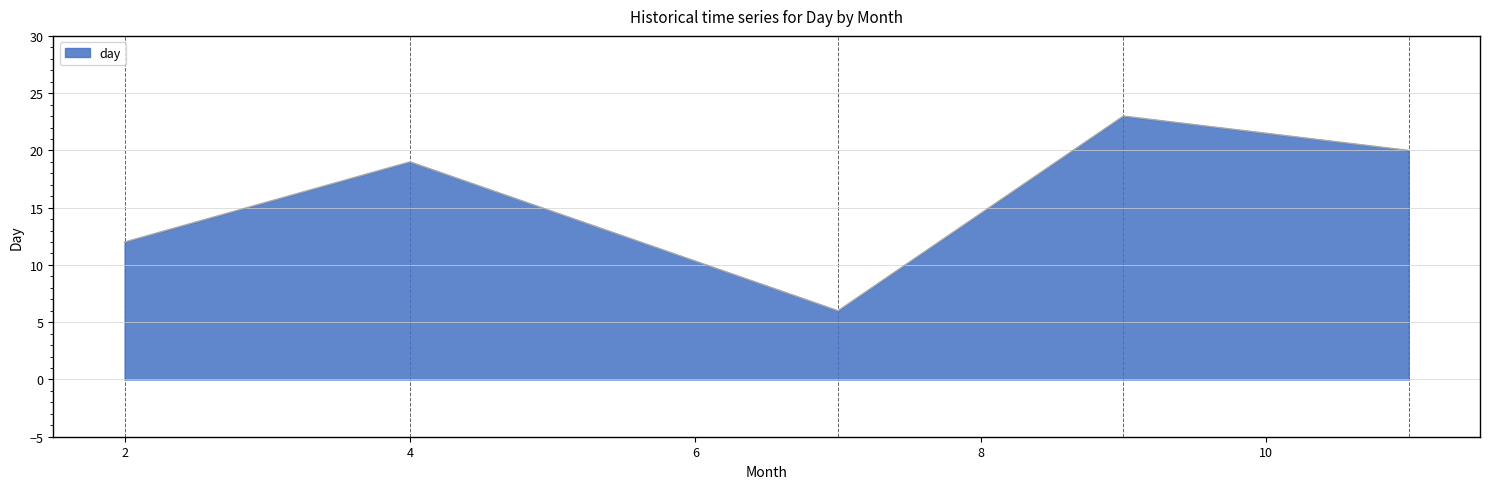

What is the minimum value shown in the chart?

6